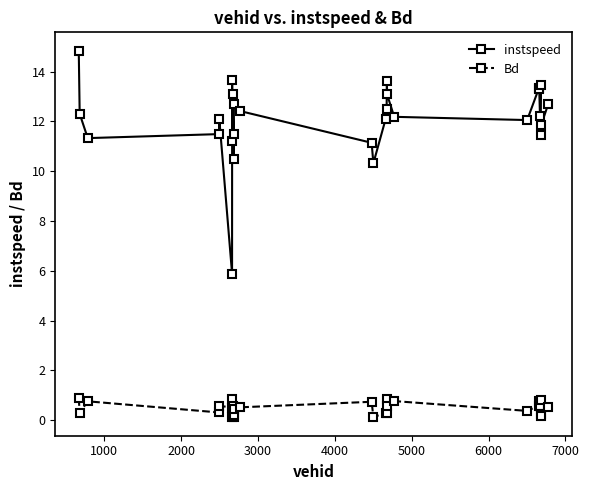

Which series has the largest total across all categories?

instspeed